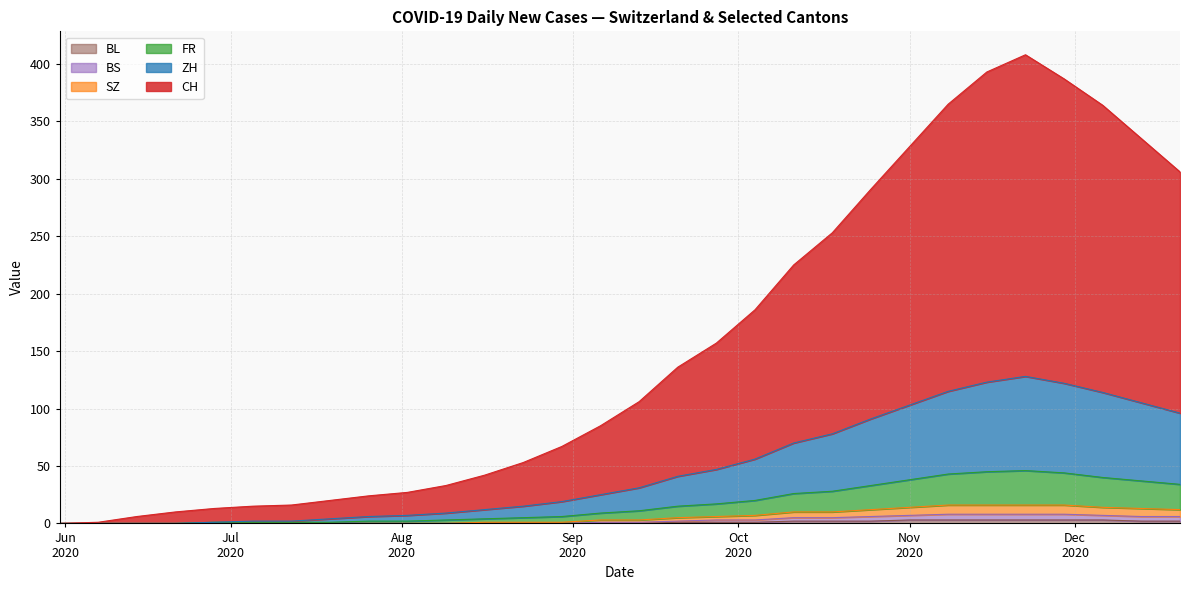

What is the sum of the FR values at 2020-10-25 and 2020-05-31?

33